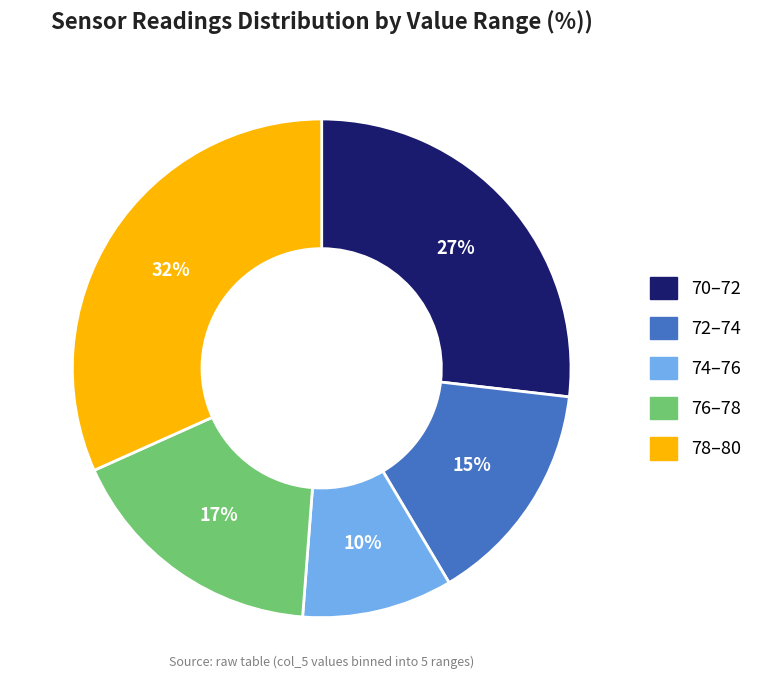

Count the number of slices in the pie.

5